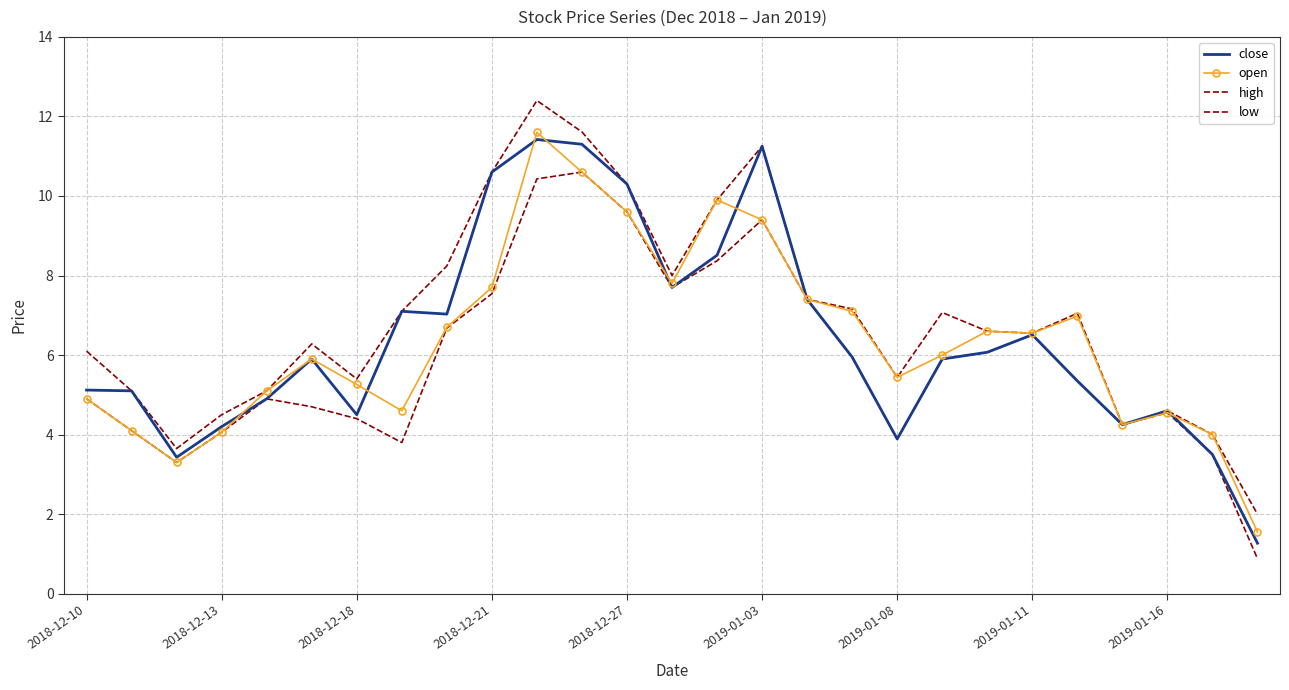

Which category has the lowest value across all series?

26